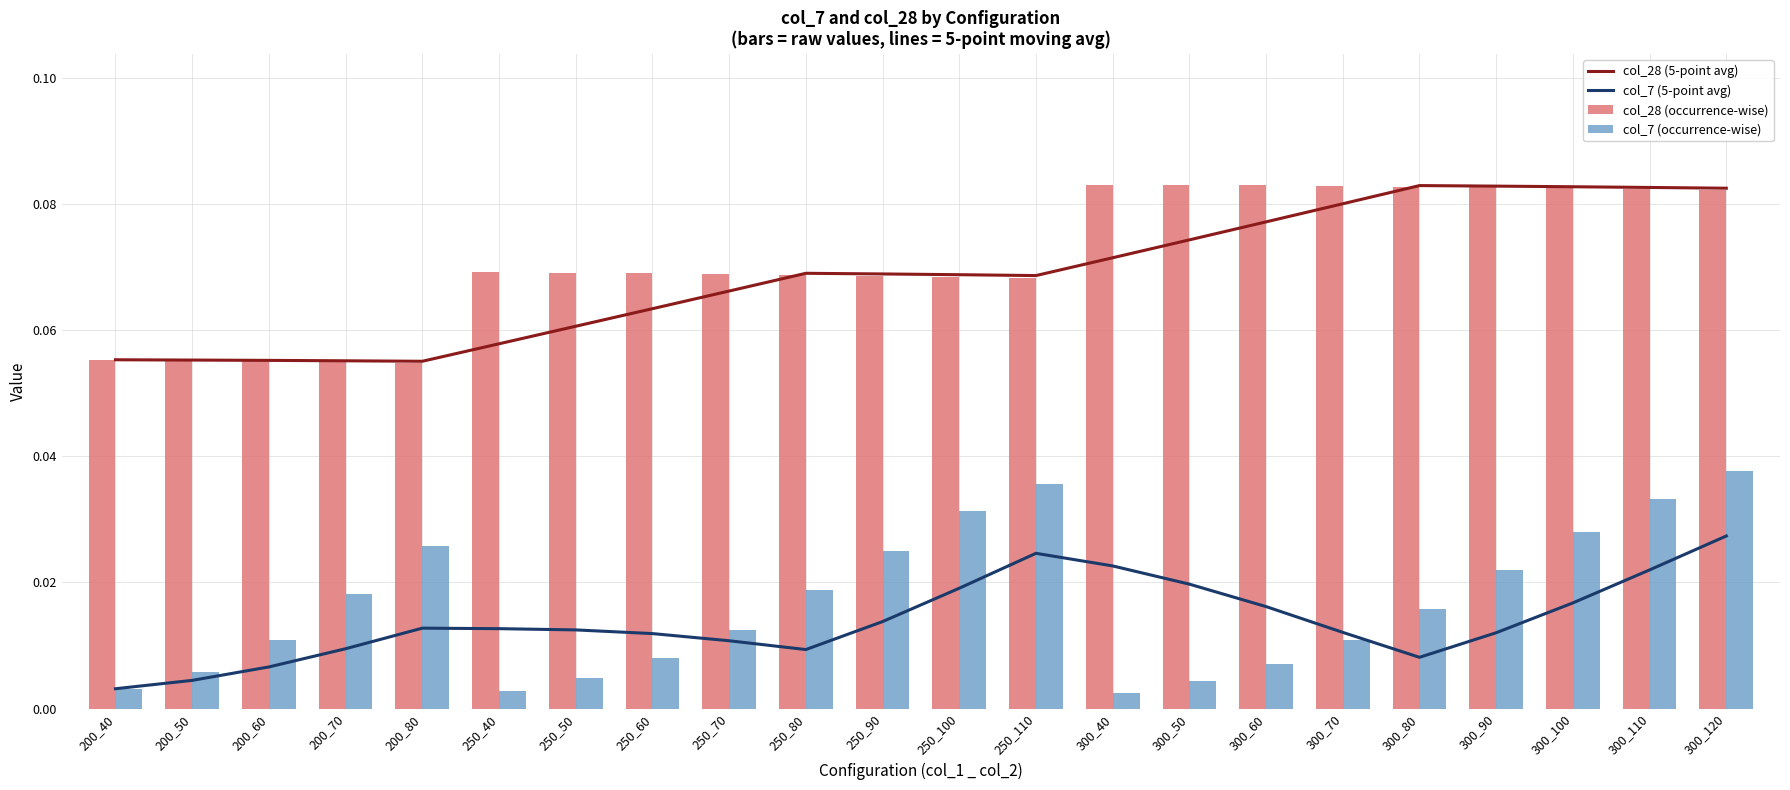

The col_7 (5-point avg) series shows 0.0 at 250_60. True or false?

False